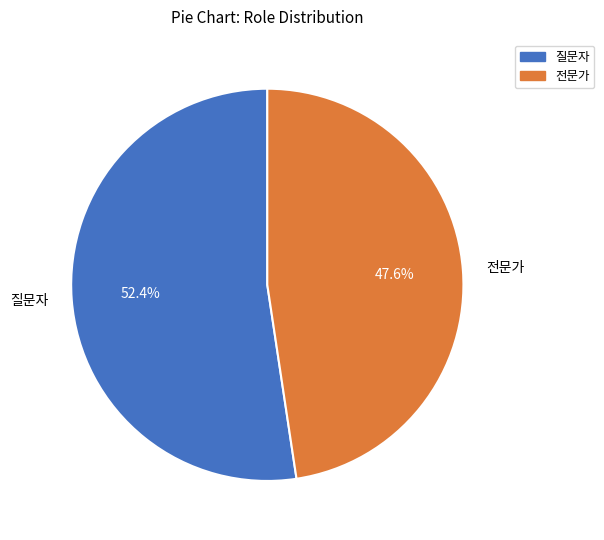

What percentage is the 질문자 slice, to the nearest percent?

52%